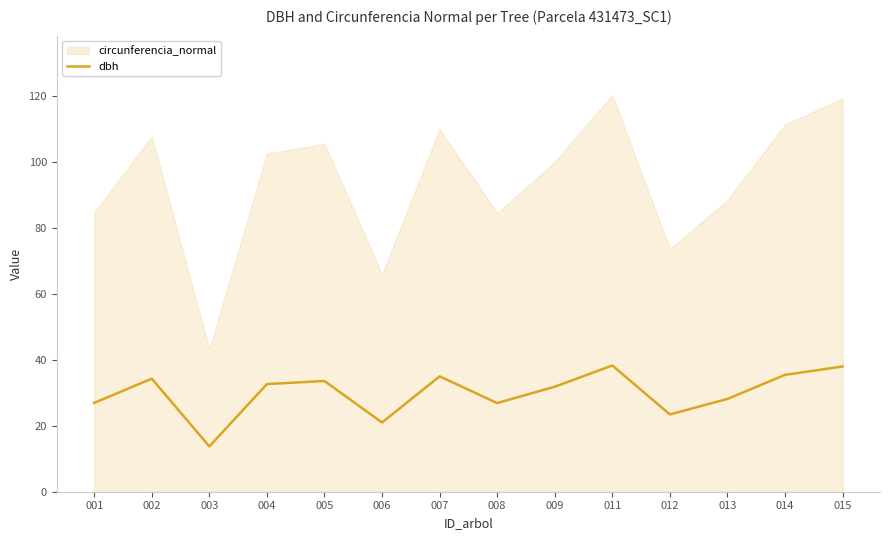

The chart shows a value of 54.9 at 011. True or false?

False